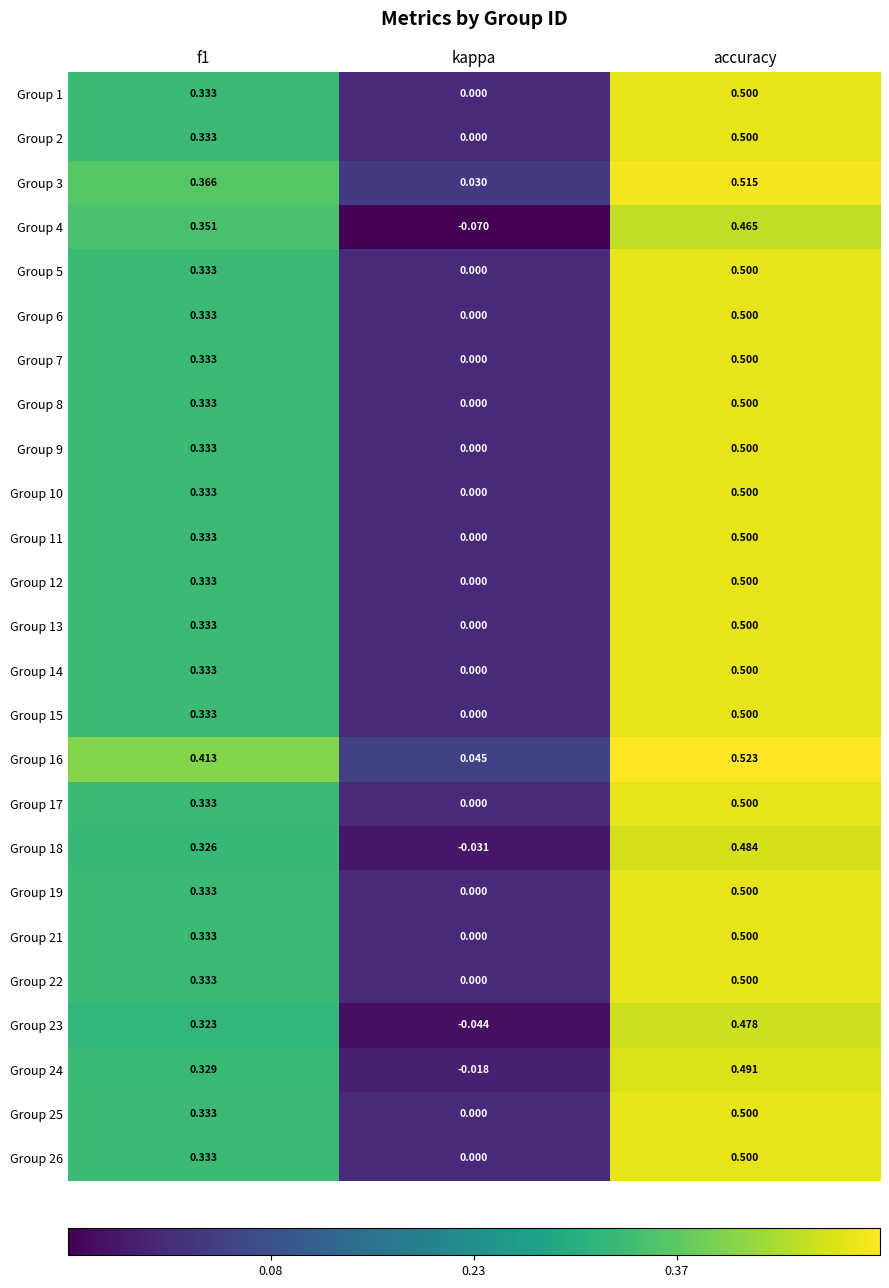

At which label is Group 6 closest to 0?

kappa